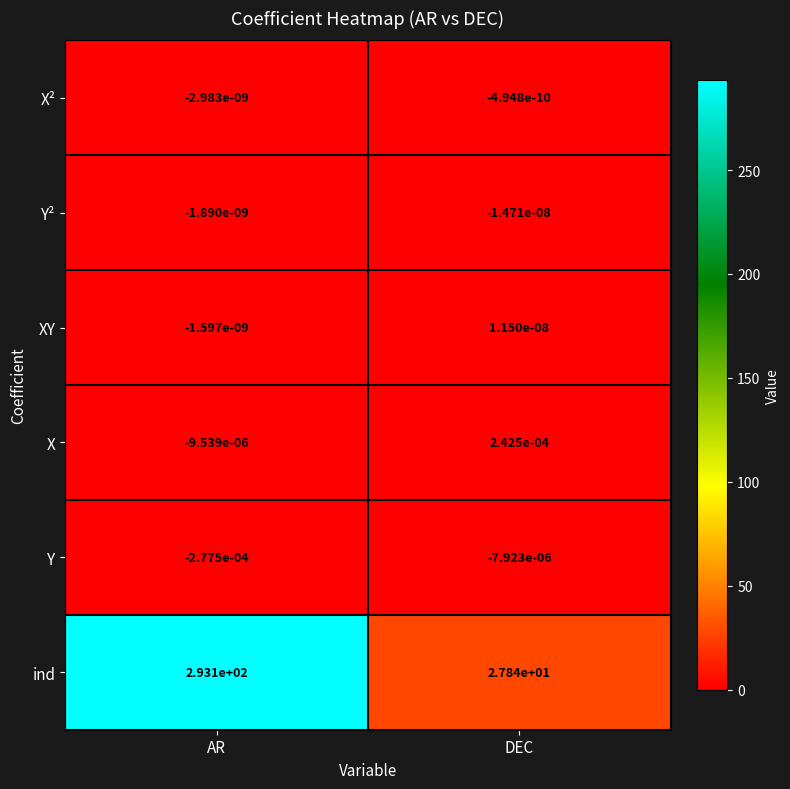

Is it true that XY equals -0.0 at AR?

True